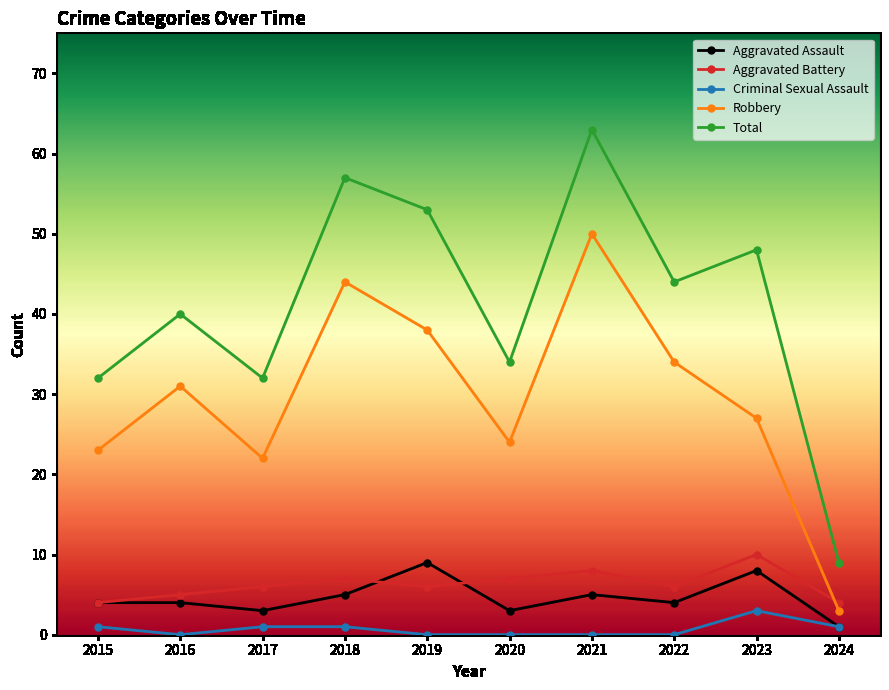

Which series has the largest total across all categories?

Total